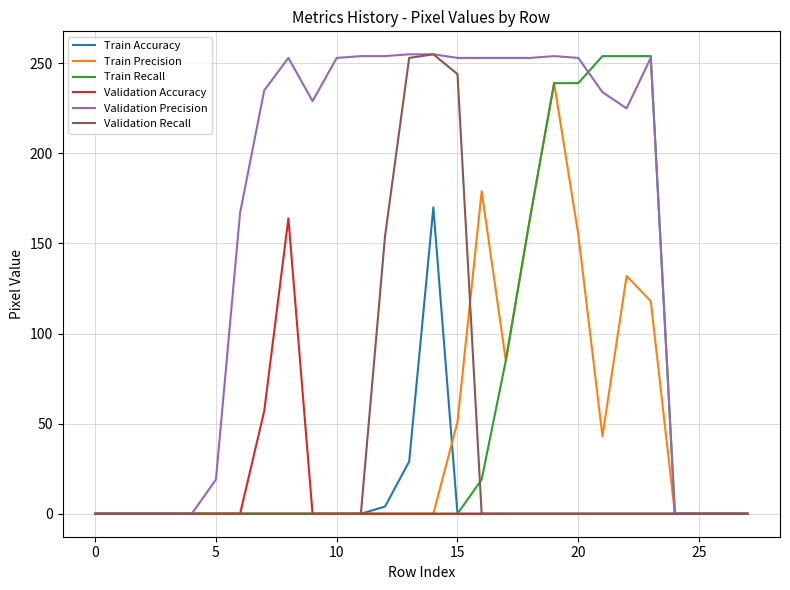

Which series has the largest total across all categories?

Validation Precision